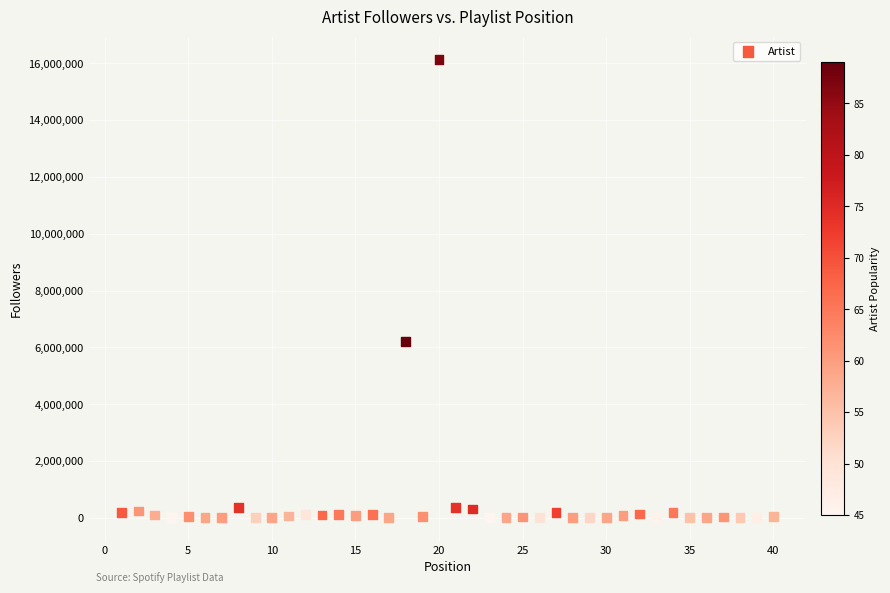

What is the range of X values (max minus min)?

39